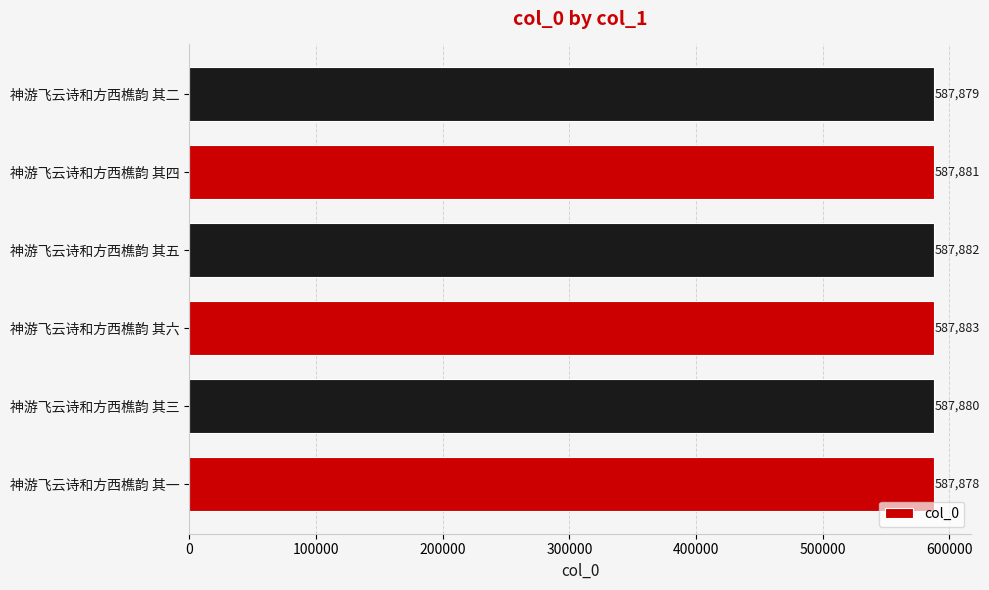

Reading bottom to top, what are all the values shown in this chart?

神游飞云诗和方西樵韵 其一=587878	神游飞云诗和方西樵韵 其三=587880	神游飞云诗和方西樵韵 其六=587883	神游飞云诗和方西樵韵 其五=587882	神游飞云诗和方西樵韵 其四=587881	神游飞云诗和方西樵韵 其二=587879